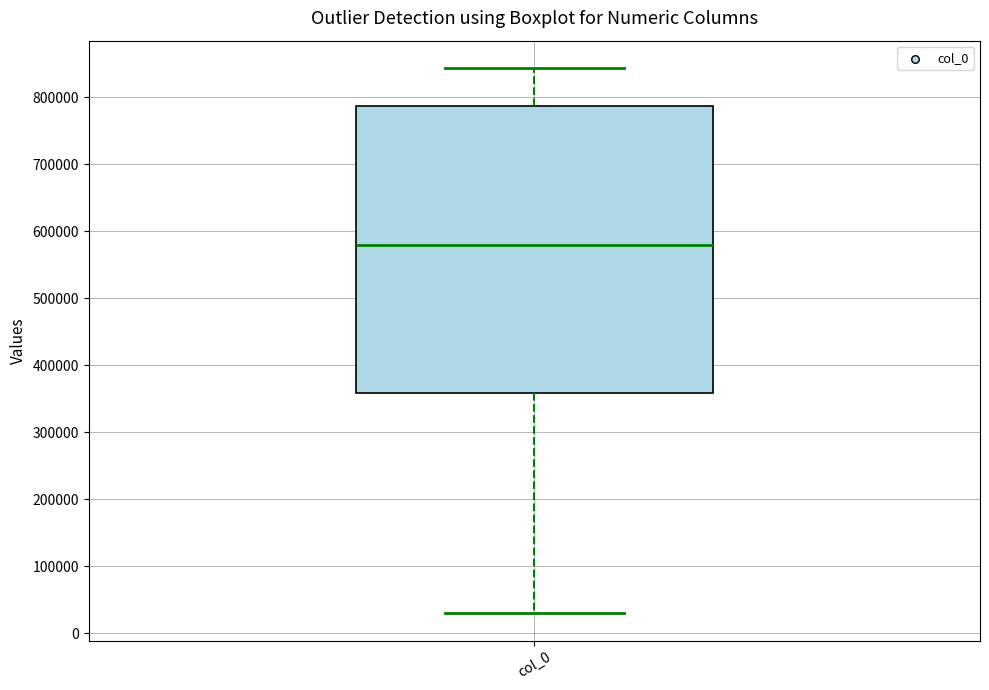

Transcribe this box plot: give where the median line is, the range the box spans, and where the two whiskers end, as read against the y-axis. The values are not printed on the chart, so give them approximately, as read against the axis.

median 580000, box 360000 to 790000, whiskers 30000 to 840000